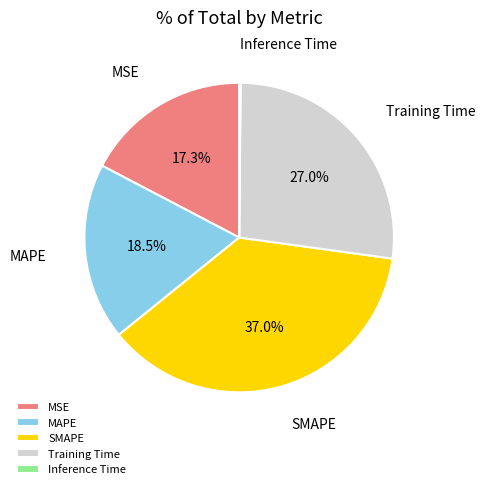

Is there a majority slice in this chart?

No